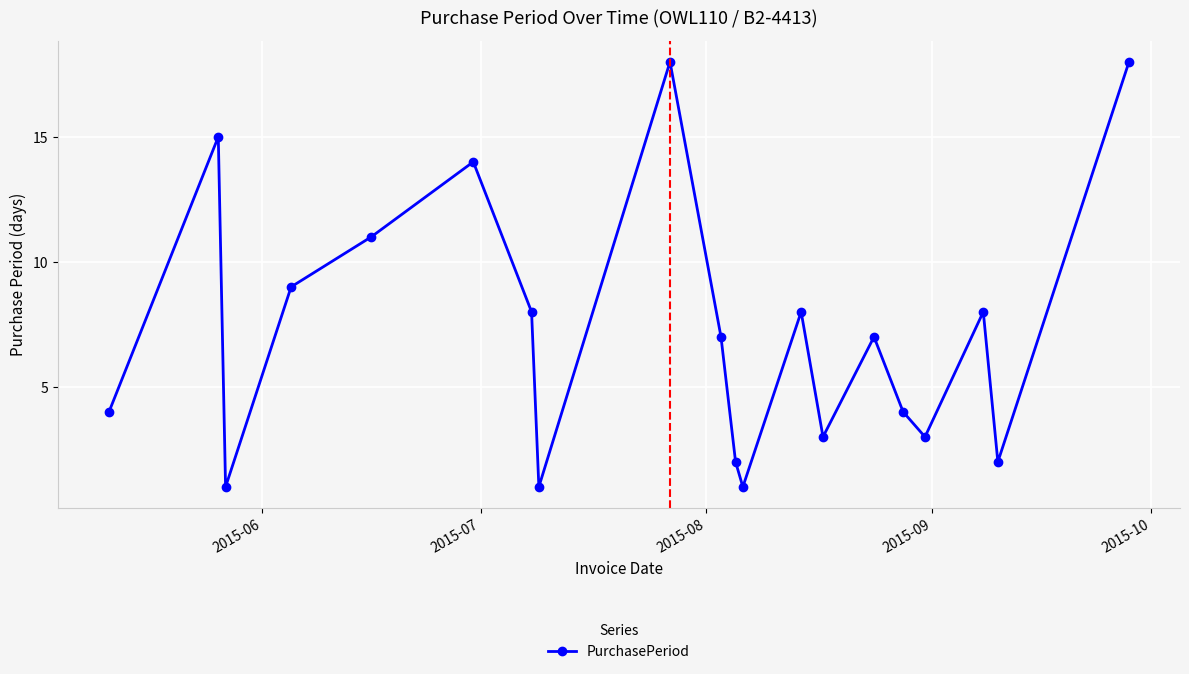

How many lines are shown in the chart?

1